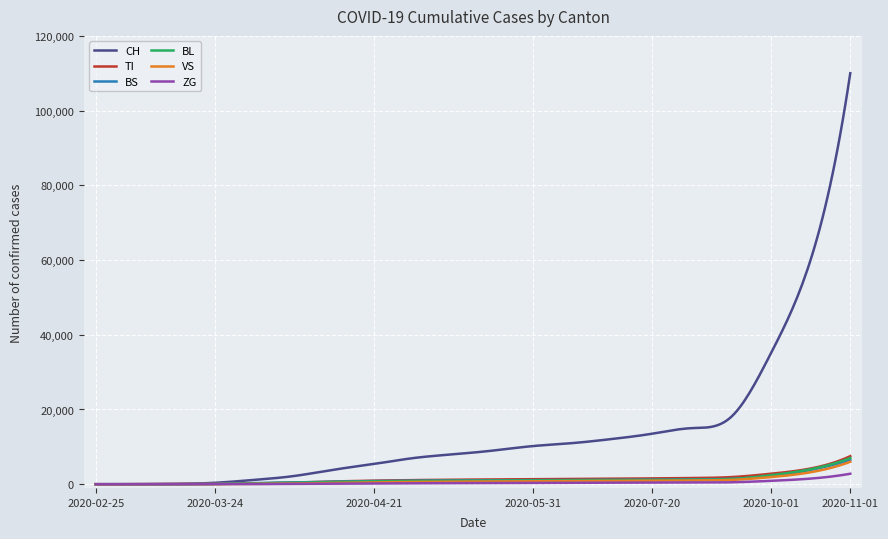

Which series ends up on top after the final intersection of VS and BS?

BS